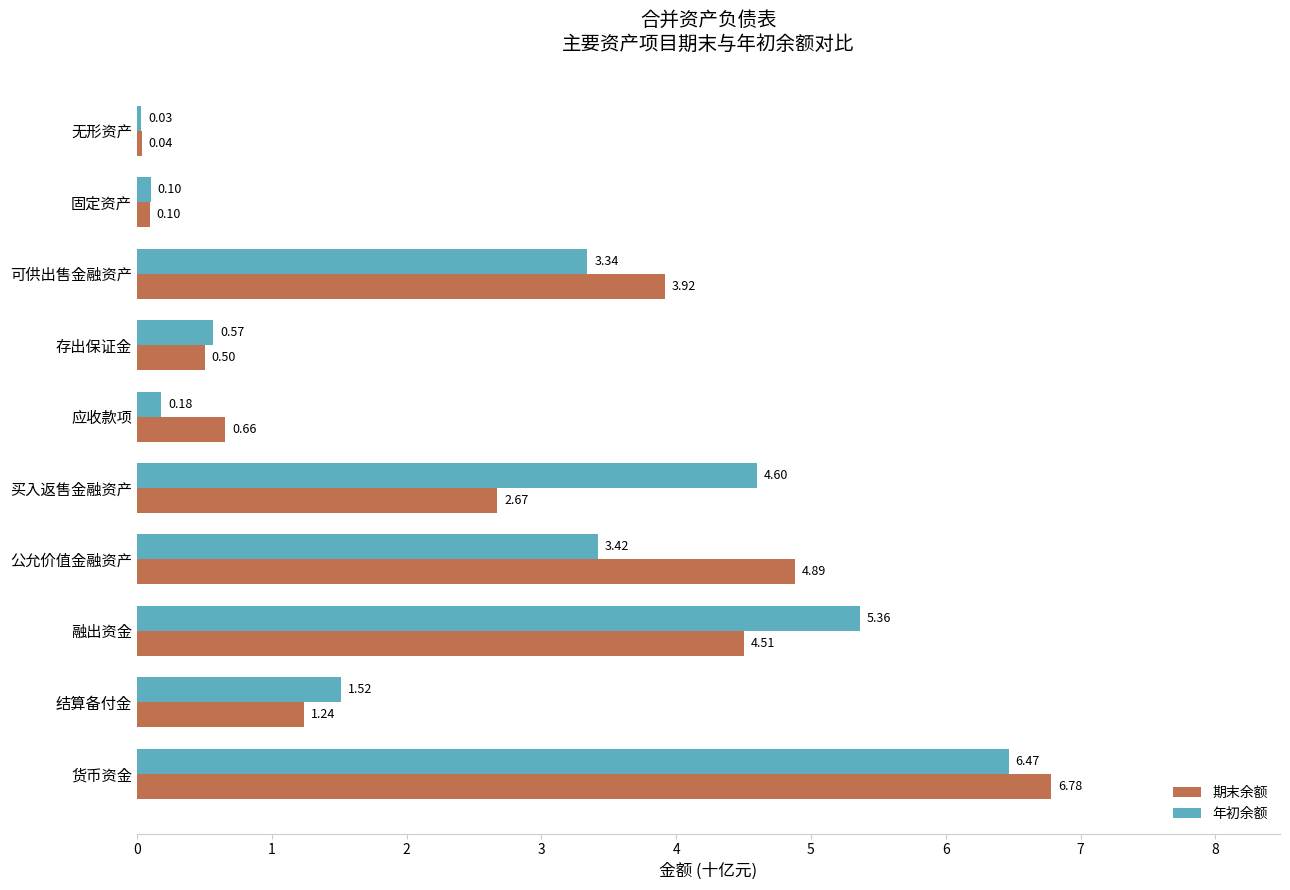

Which series has the widest spread of values?

期末余额